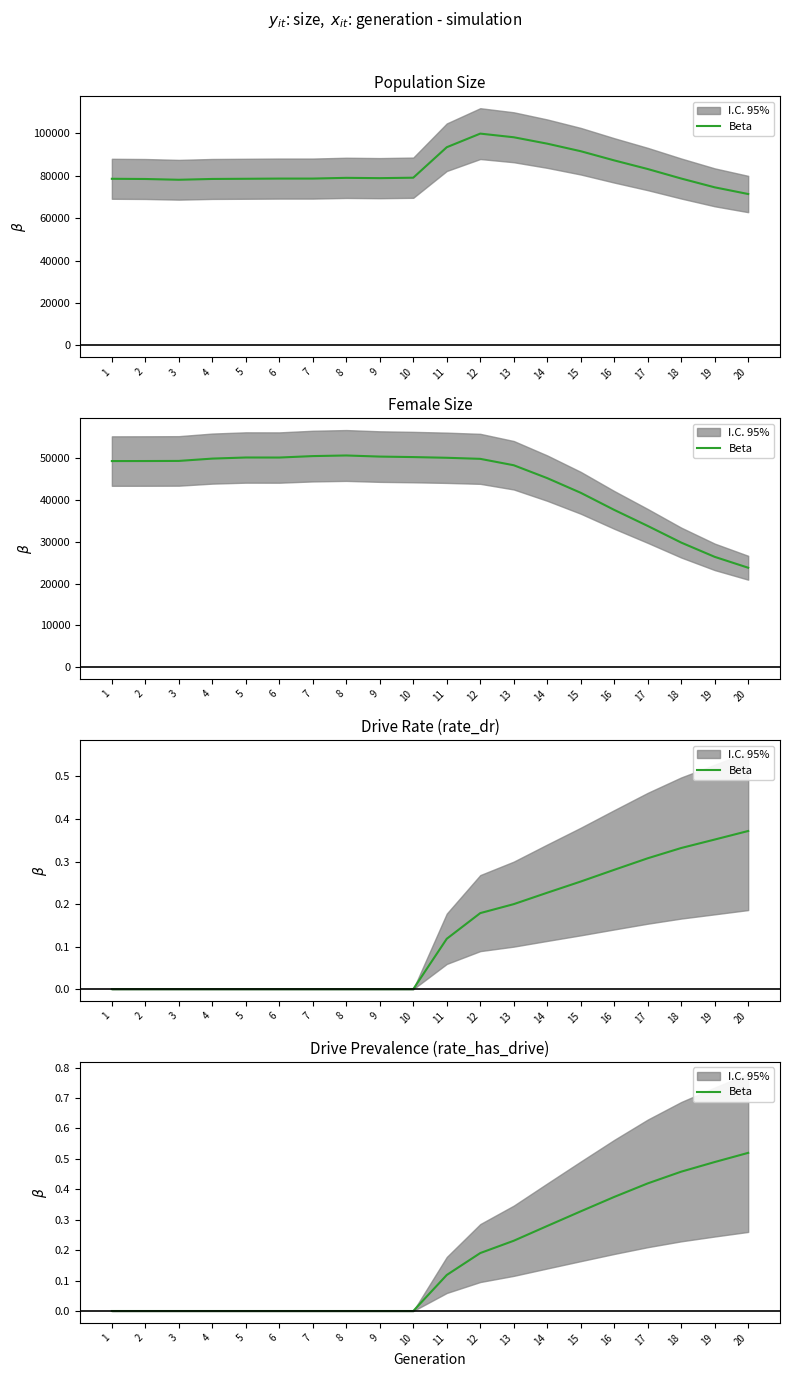

Reading left to right, extract all data points from this chart.

1=0.0	2=0.0	3=0.0	4=0.0	5=0.0	6=0.0	7=0.0	8=0.0	9=0.0	10=0.0	11=0.1	12=0.2	13=0.2	14=0.3	15=0.3	16=0.4	17=0.4	18=0.5	19=0.5	20=0.5